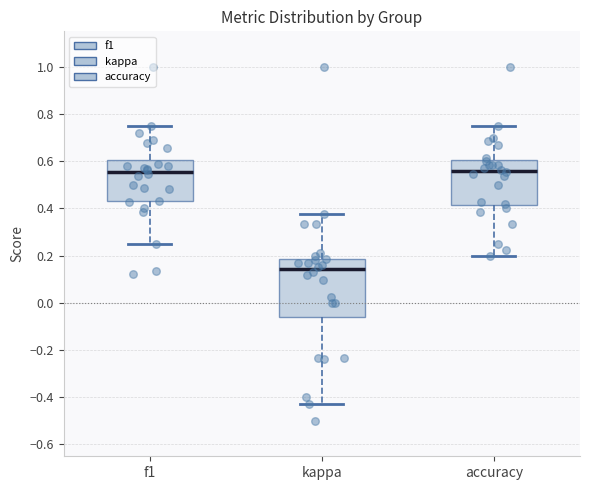

Comparing the boxes themselves (not the whiskers), which one is the tallest?

kappa